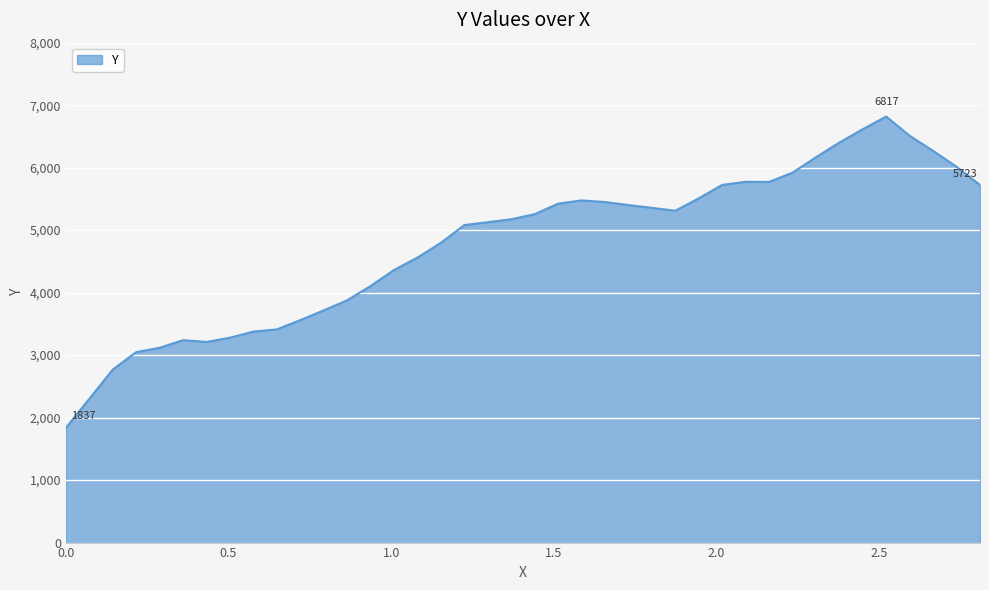

What is the greatest value displayed?

6817.3